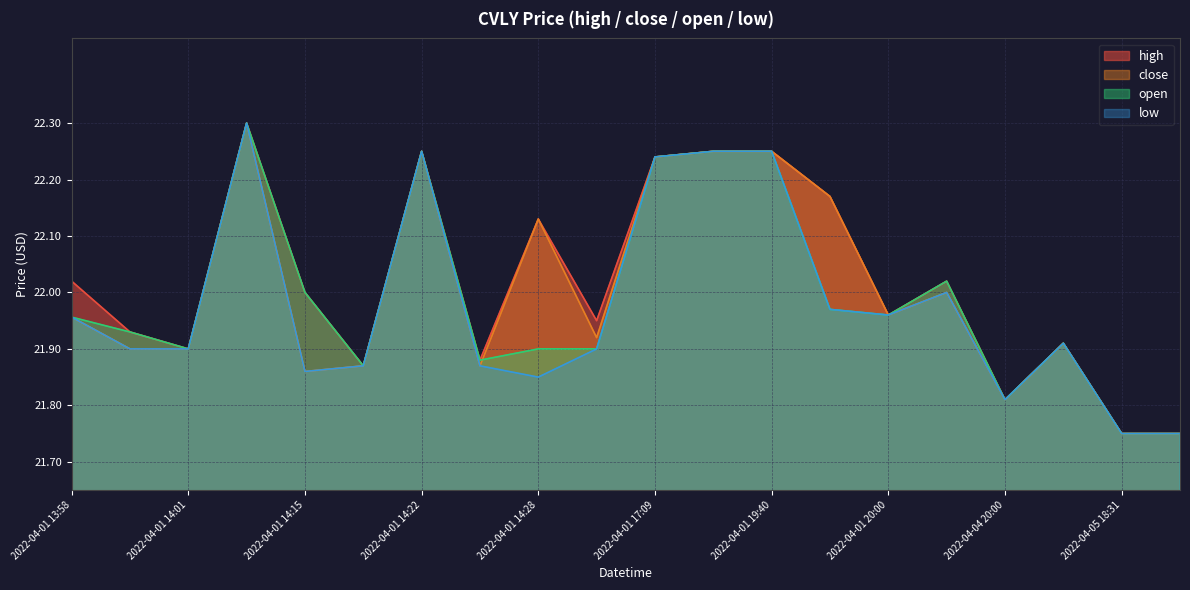

True or false: low and high cross at least once.

False